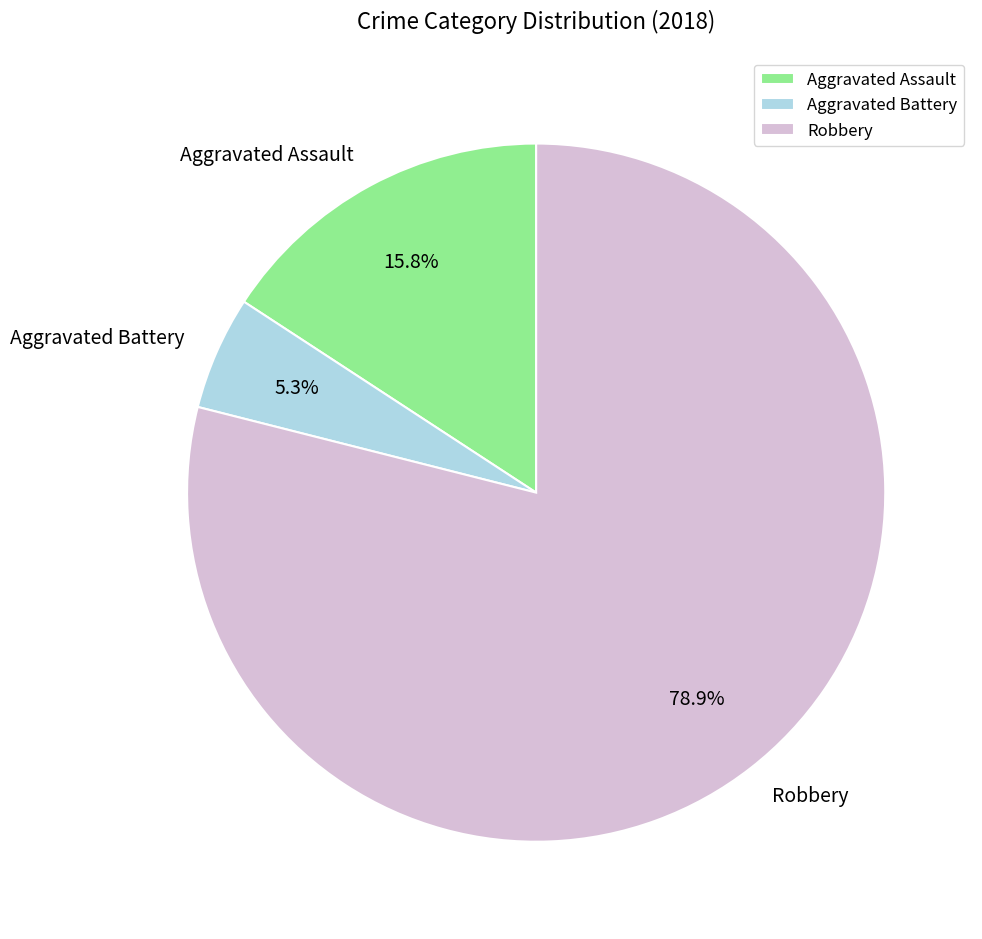

Count the number of slices in the pie.

3